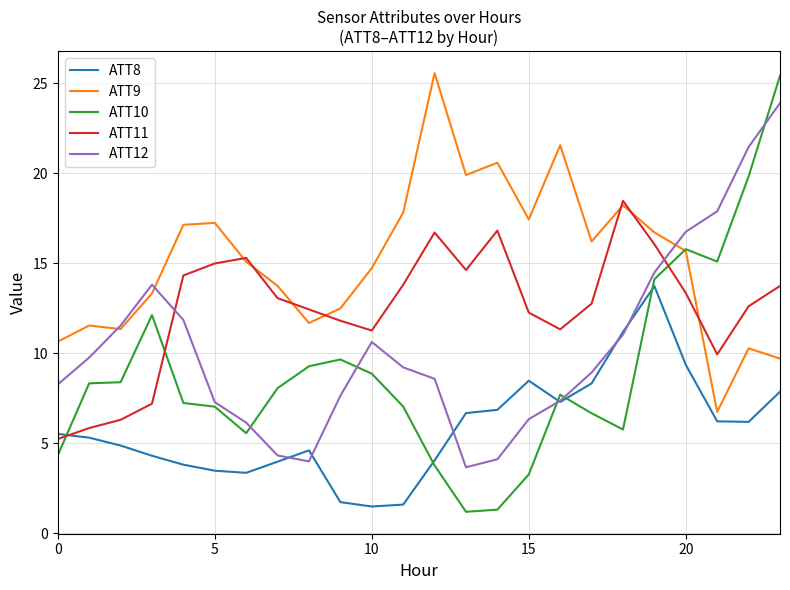

What is the greatest value displayed?

25.6